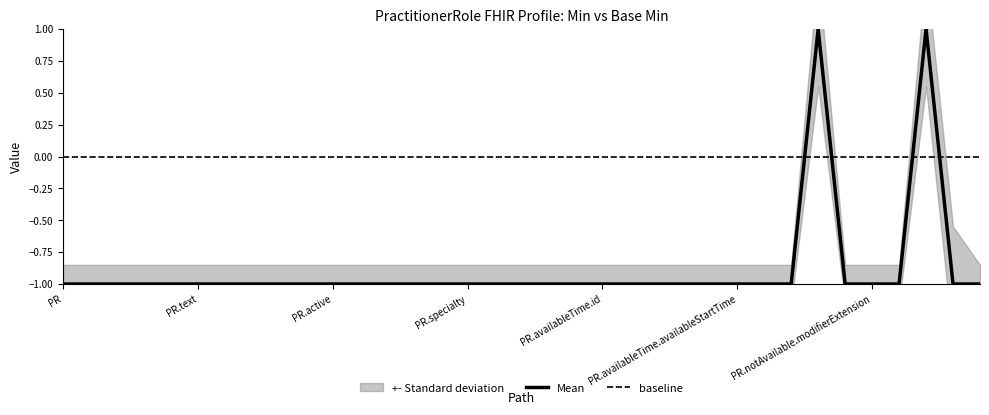

What position from the right is PractitionerRole.meta?

33